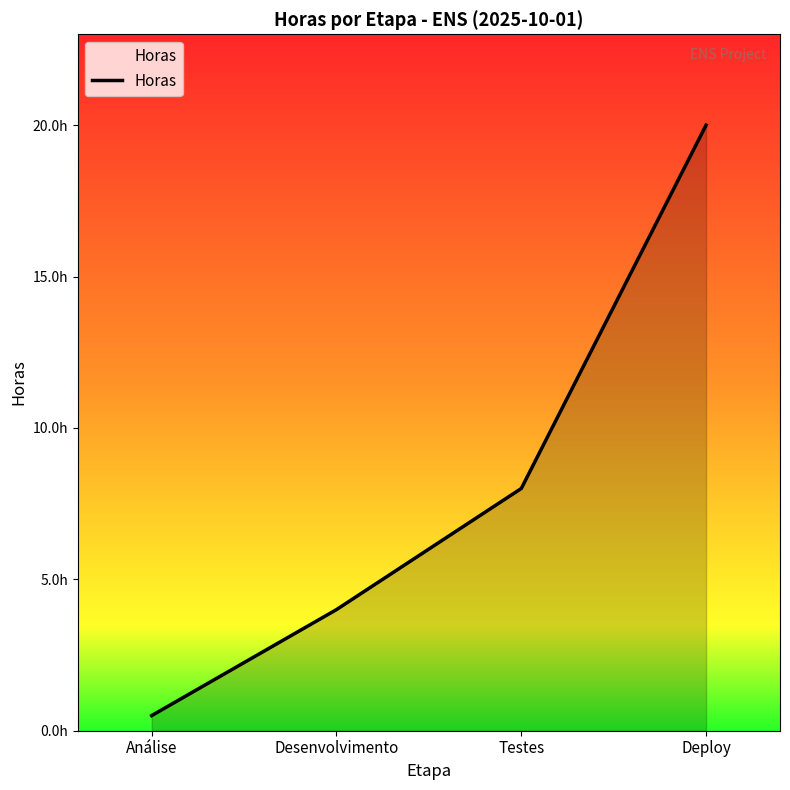

What is the difference between the values at Deploy and Desenvolvimento?

16.0